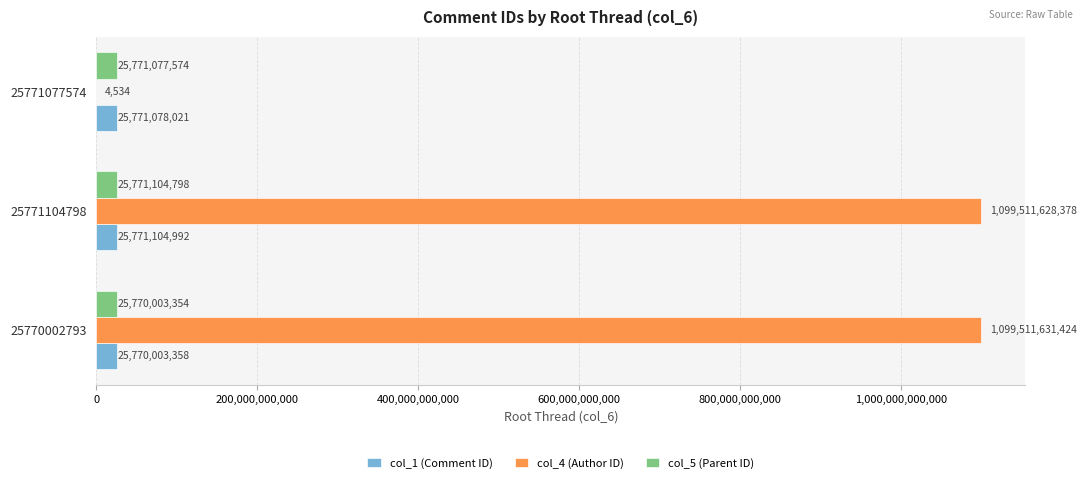

Is the value of col_5 (Parent ID) at 25771104798 greater than the value of col_4 (Author ID) at 25771077574?

Yes